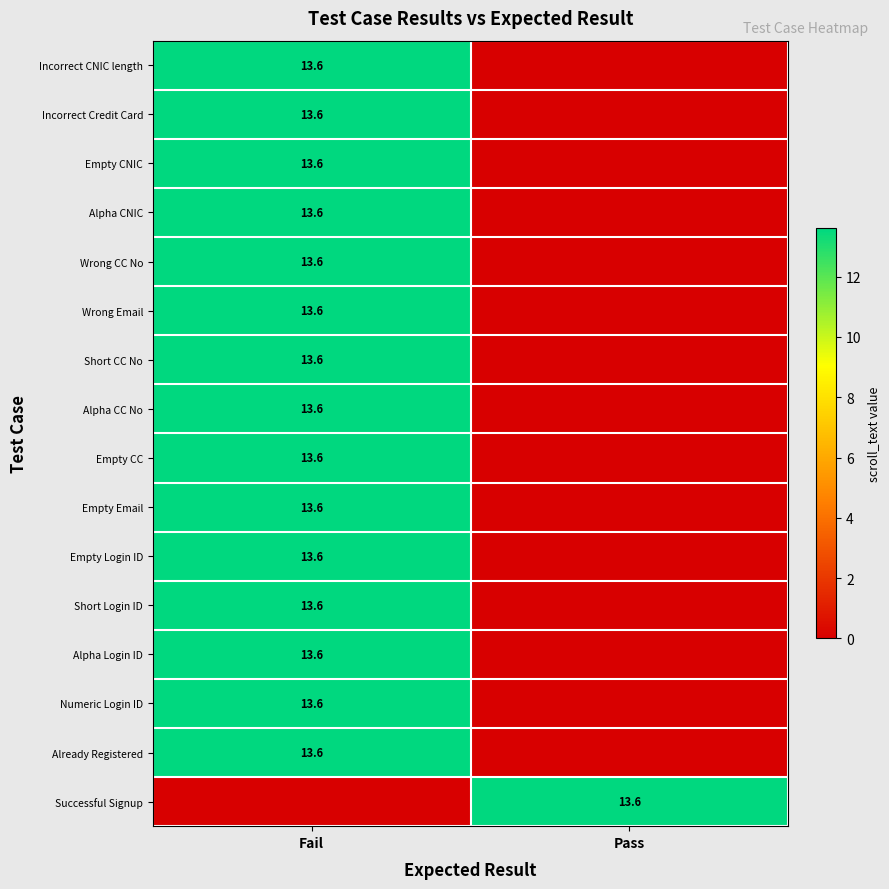

The Empty CC series shows 8.1 at Fail. True or false?

False